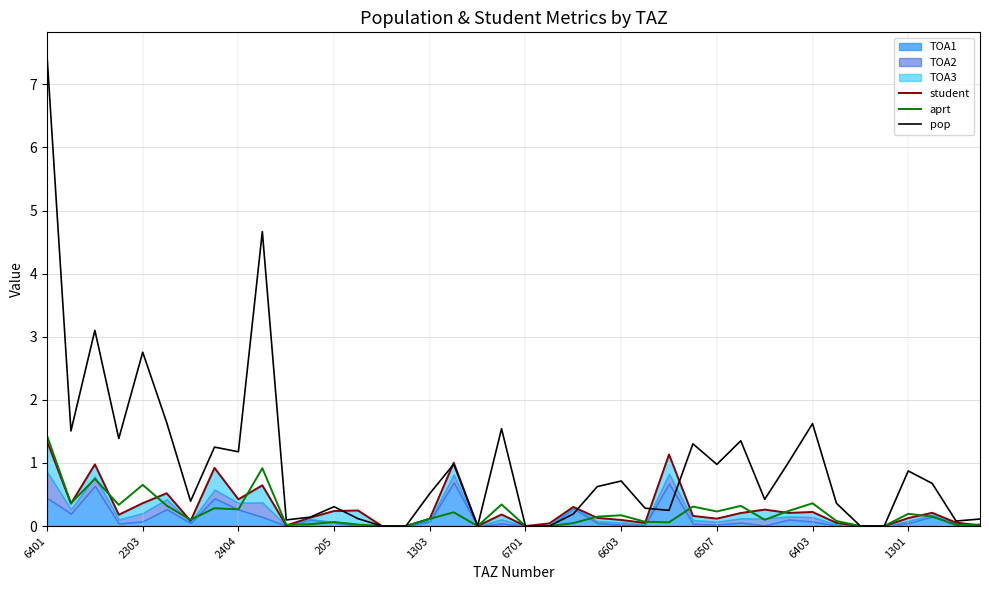

True or false: aprt has more than 2 points higher than both neighbors.

True